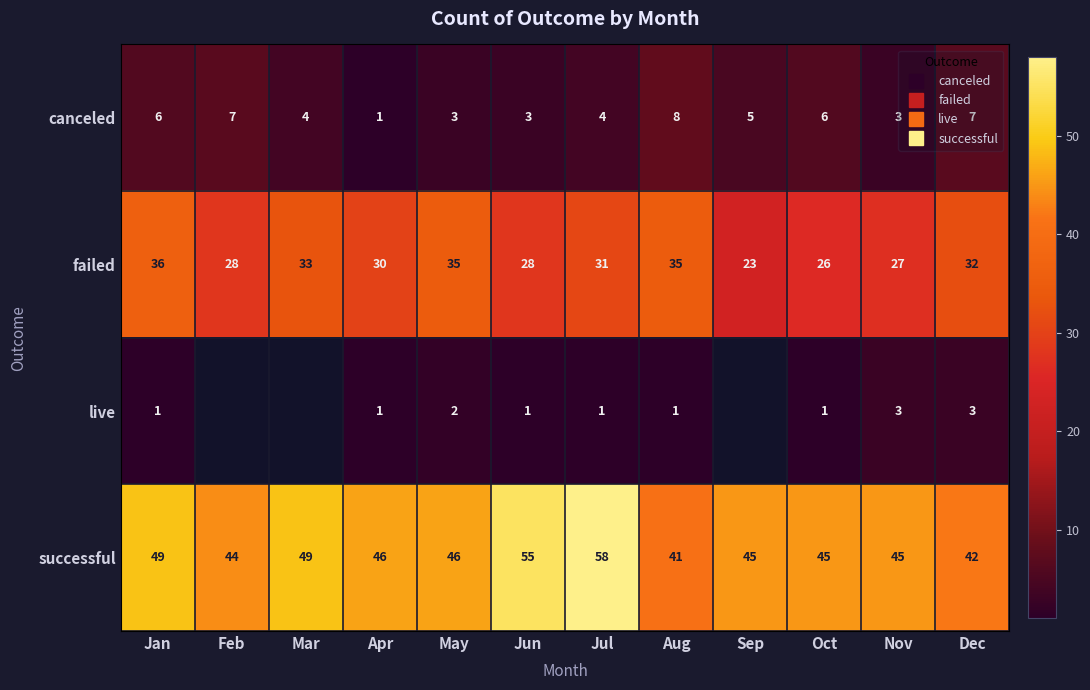

Where is live nearest to the value 2?

May